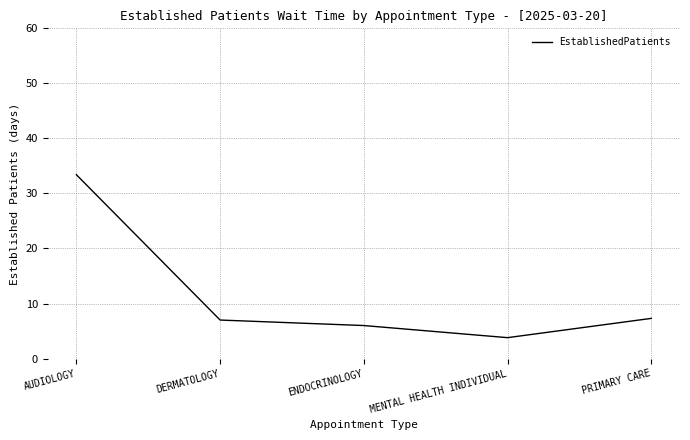

At which label does the data first exceed 7?

AUDIOLOGY